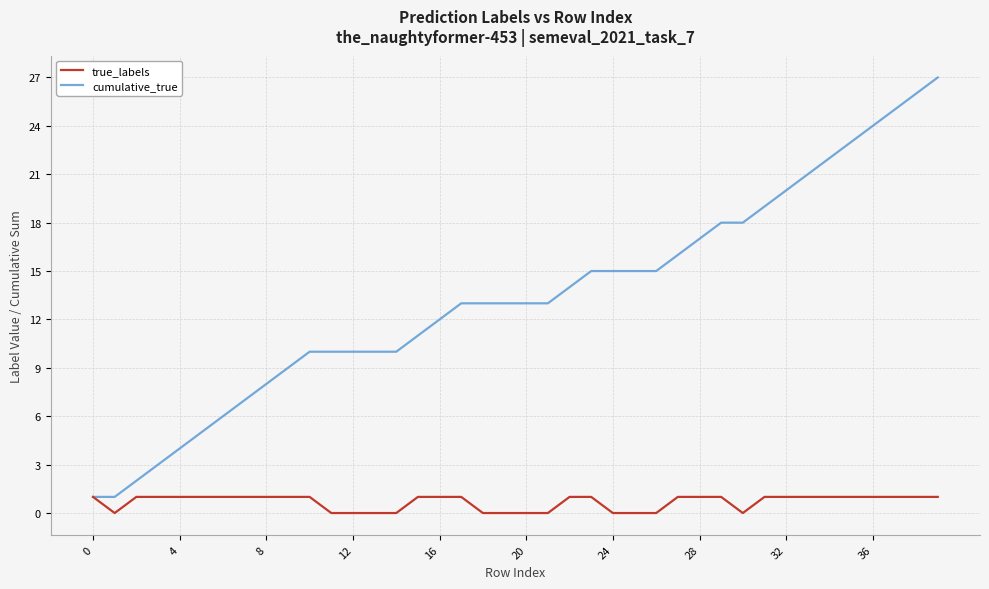

What is the difference between the maximum and minimum values in the cumulative_true series?

26